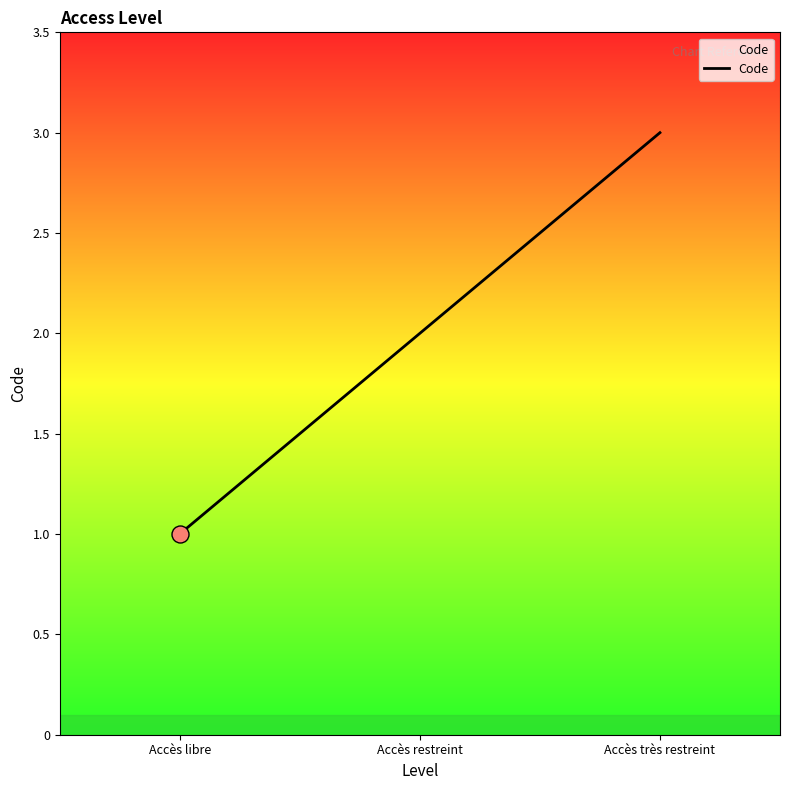

Between Accès très restreint and Accès restreint, which is larger?

Accès très restreint